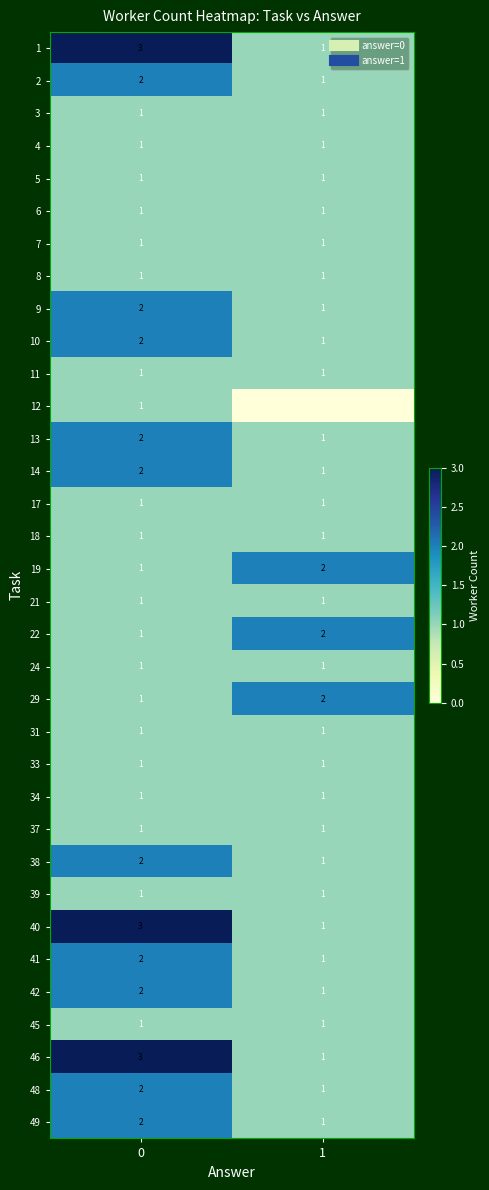

Reading left to right, list all the values displayed in this chart.

row_0: 3	1
row_1: 2	1
row_2: 1	1
row_3: 1	1
row_4: 1	1
row_5: 1	1
row_6: 1	1
row_7: 1	1
row_8: 2	1
row_9: 2	1
row_10: 1	1
row_11: 1	0
row_12: 2	1
row_13: 2	1
row_14: 1	1
row_15: 1	1
row_16: 1	2
row_17: 1	1
row_18: 1	2
row_19: 1	1
row_20: 1	2
row_21: 1	1
row_22: 1	1
row_23: 1	1
row_24: 1	1
row_25: 2	1
row_26: 1	1
row_27: 3	1
row_28: 2	1
row_29: 2	1
row_30: 1	1
row_31: 3	1
row_32: 2	1
row_33: 2	1